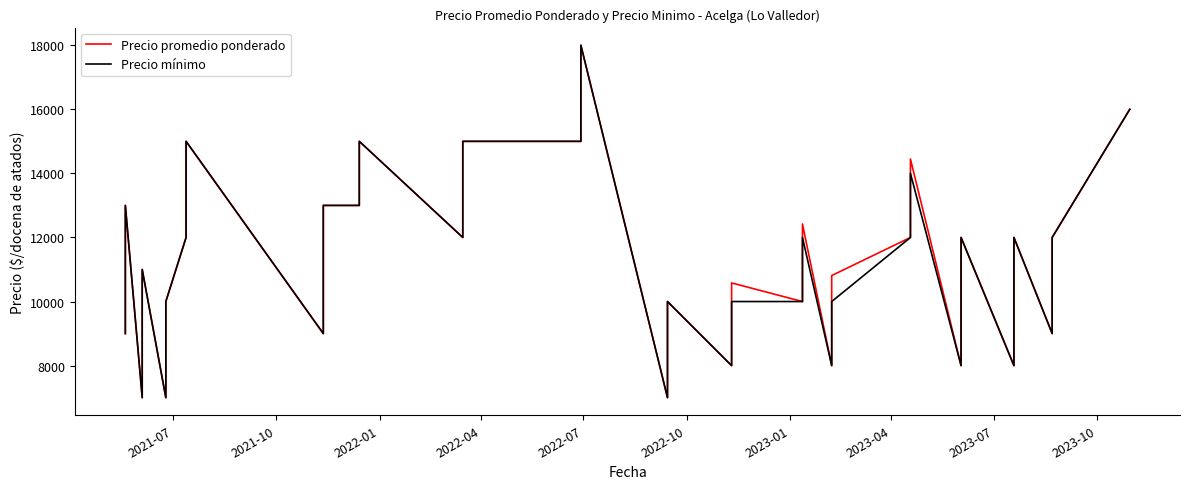

Where is Precio mínimo nearest to the value 12500?

2021-10